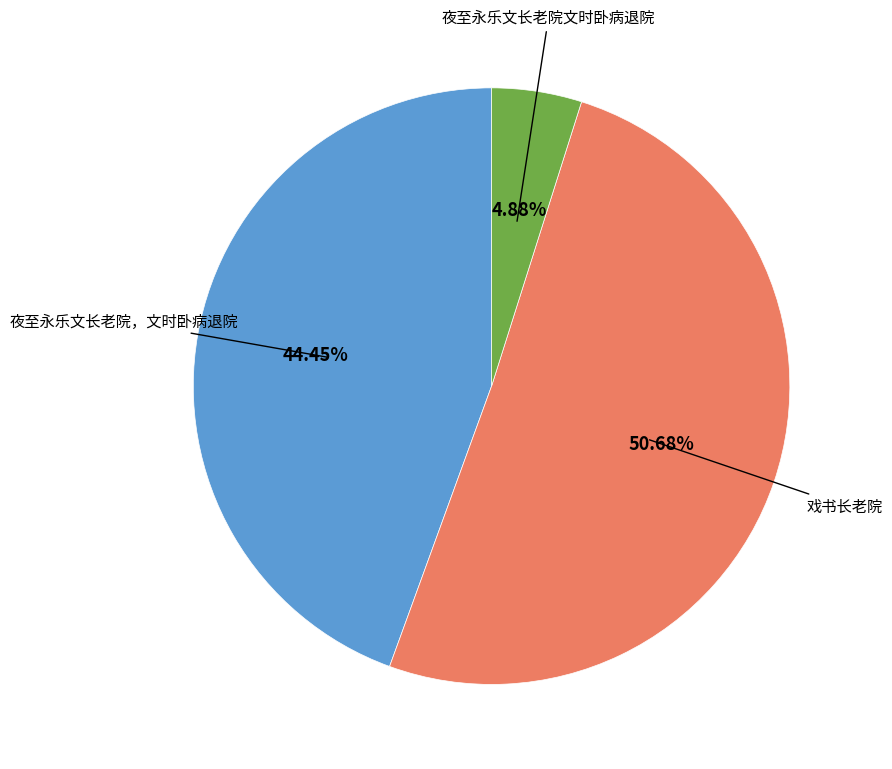

Is there a majority slice in this chart?

Yes